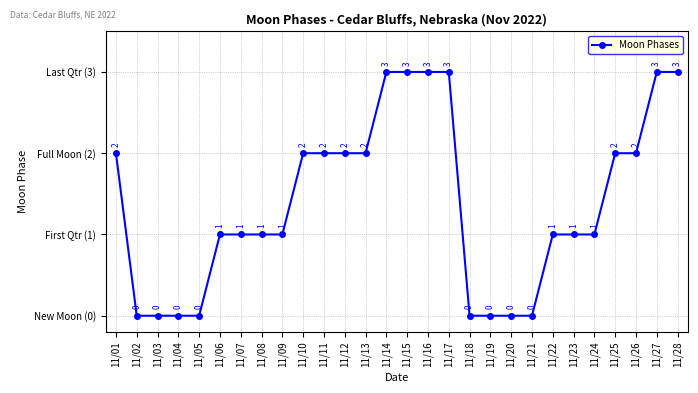

Does the chart have visible grid lines?

Yes